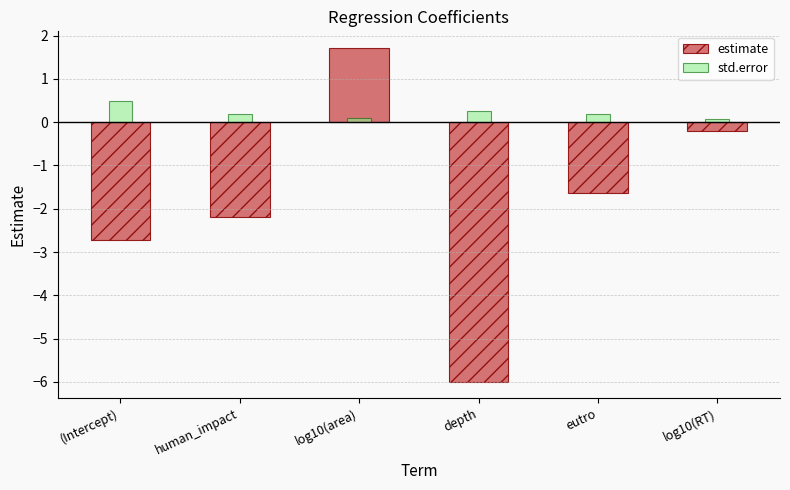

Reading right to left, transcribe all the data shown in this chart.

estimate: log10(RT)=-0.2	eutro=-1.6	depth=-6.0	log10(area)=1.7	human_impact=-2.2	(Intercept)=-2.7
std.error: log10(RT)=0.1	eutro=0.2	depth=0.2	log10(area)=0.1	human_impact=0.2	(Intercept)=0.5